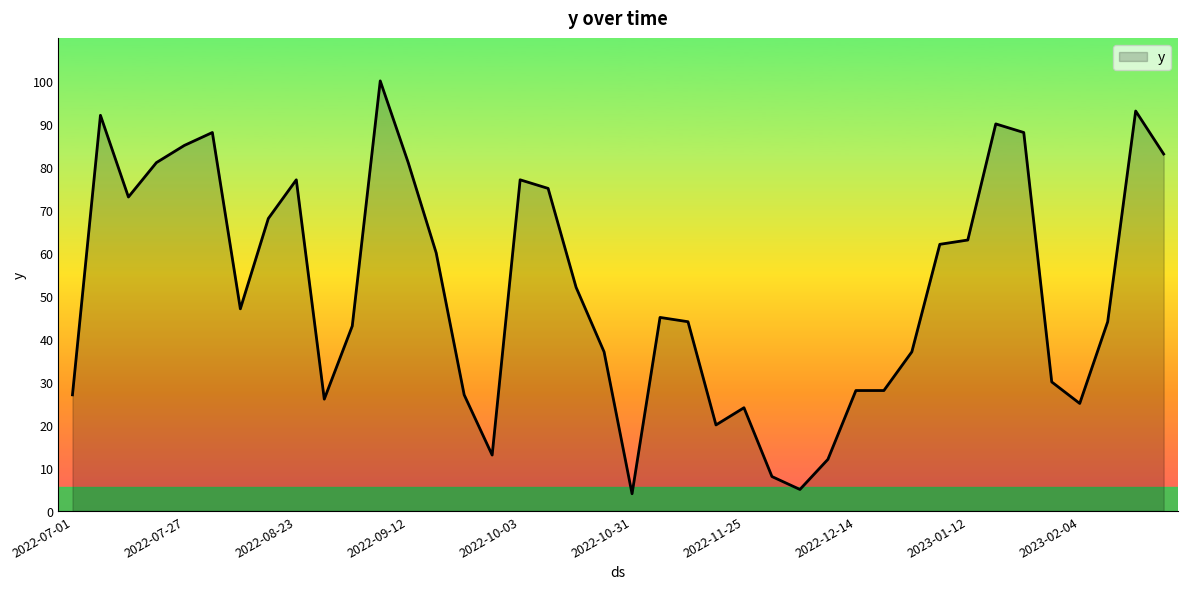

What is the greatest value displayed?

100